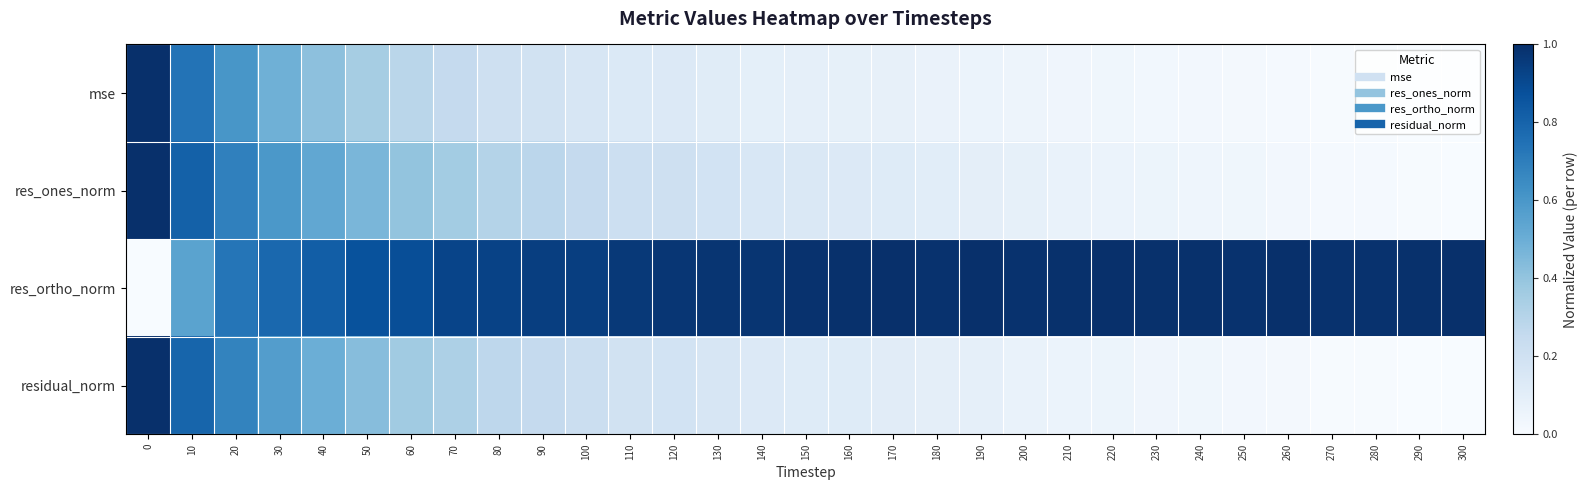

Rank the series at 70 from lowest to highest value.

mse, residual_norm, res_ones_norm, res_ortho_norm